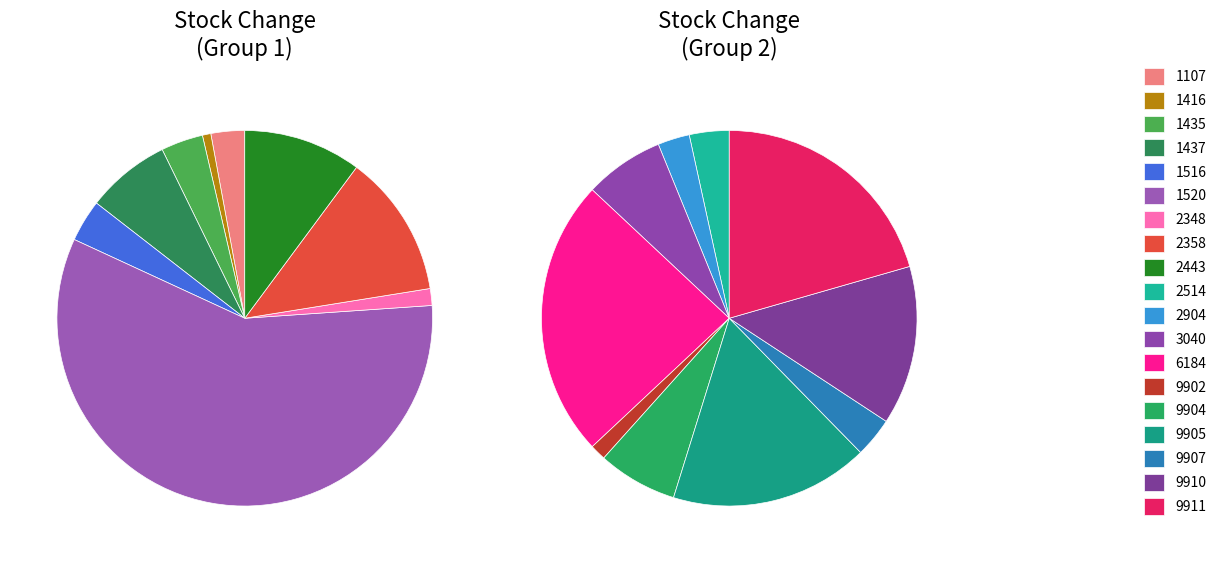

Which category has the biggest portion of the pie?

1520